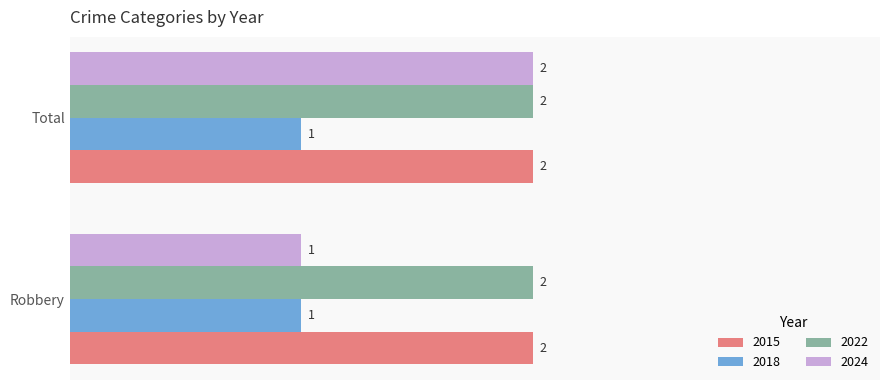

What is the total value across all series at Total?

7